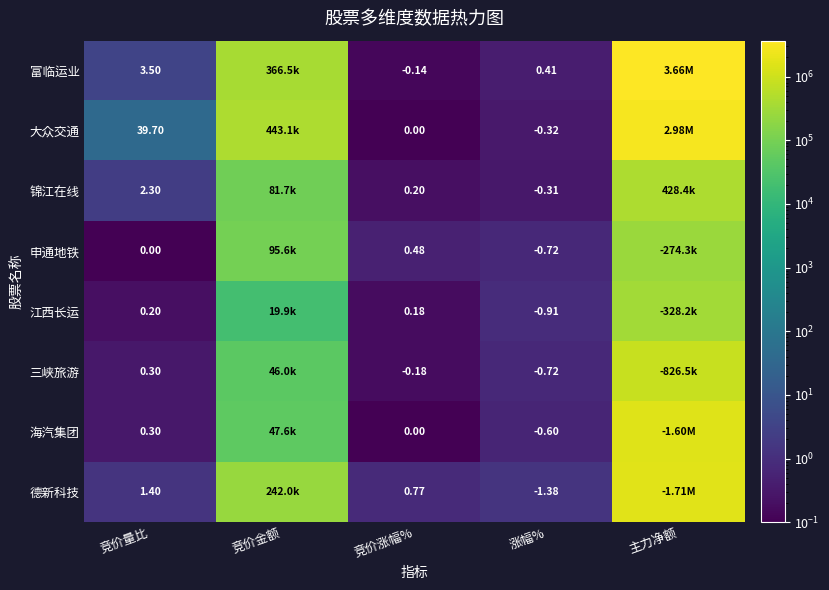

The value of 江西长运 at 竞价涨幅% is 0.2. True or false?

True